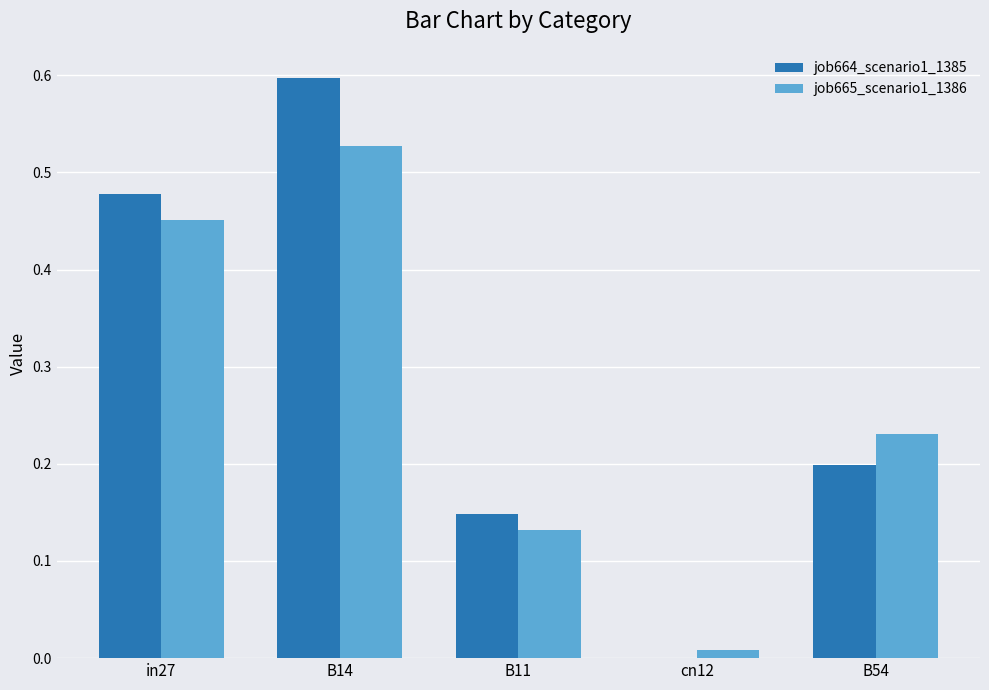

How many groups of bars are there?

5